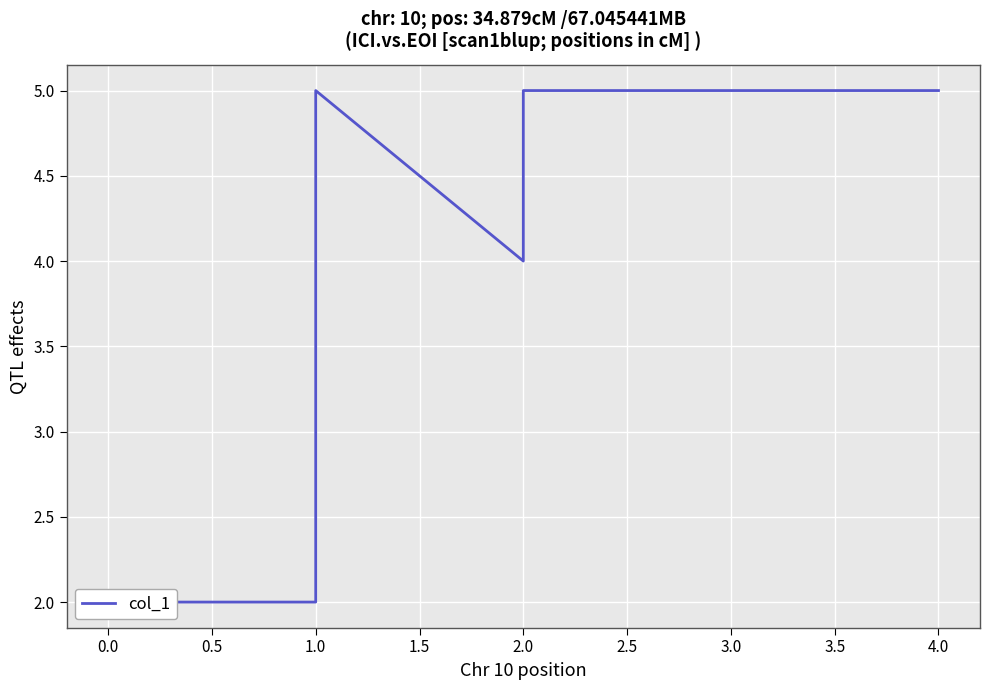

What is the greatest value displayed?

5